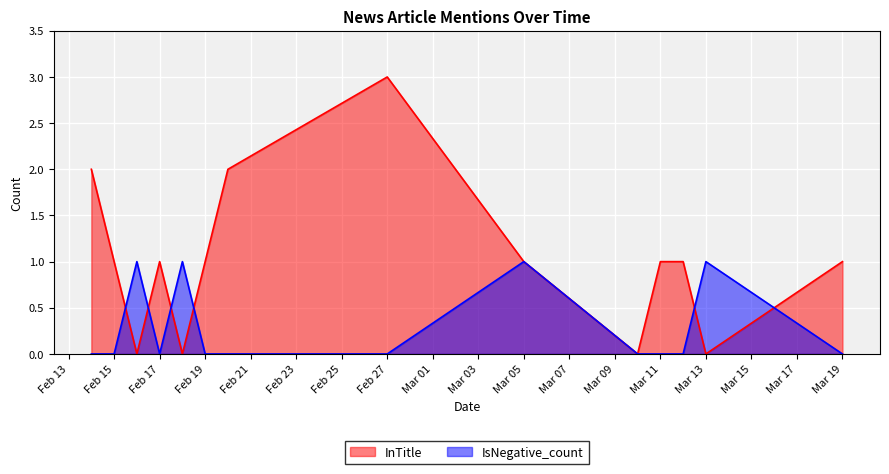

How many values in the InTitle series exceed 1?

3